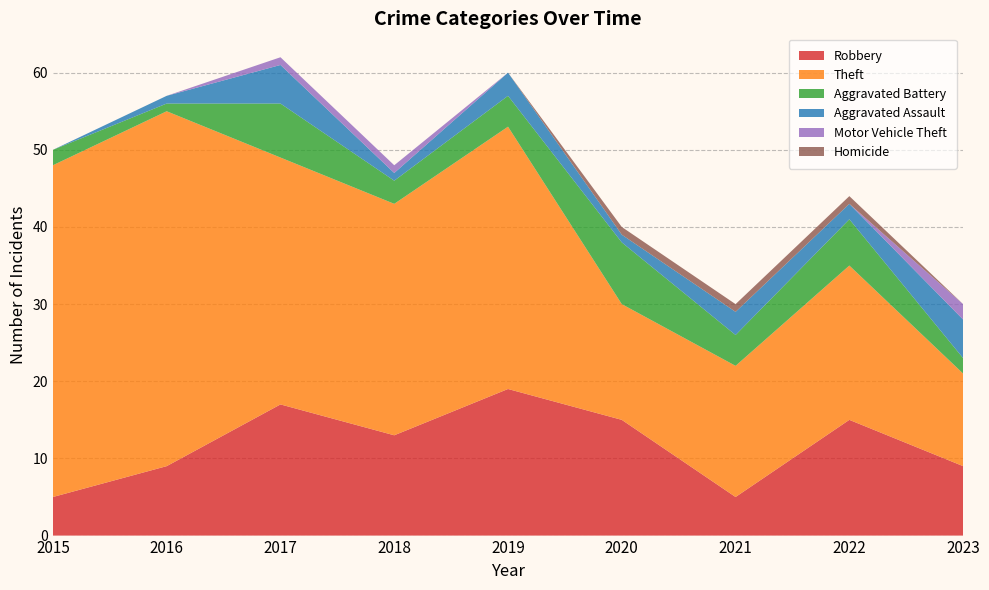

Reading right to left, list all the values displayed in this chart.

Robbery: 9	15	5	15	19	13	17	9	5
Theft: 12	20	17	15	34	30	32	46	43
Aggravated Battery: 2	6	4	8	4	3	7	1	2
Aggravated Assault: 5	2	3	1	3	1	5	1	0
Motor Vehicle Theft: 2	0	0	0	0	1	1	0	0
Homicide: 0	1	1	1	0	0	0	0	0